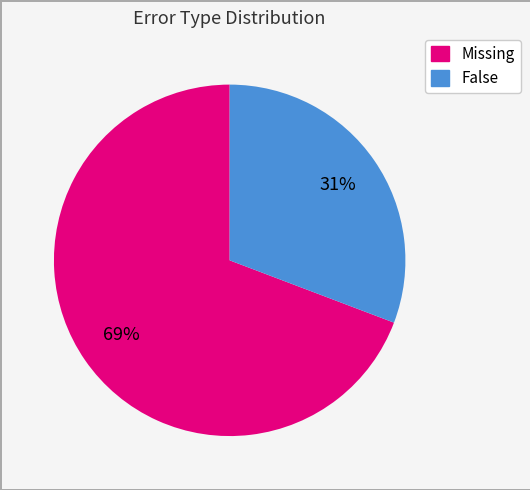

Is there any slice that represents more than half of the pie?

Yes